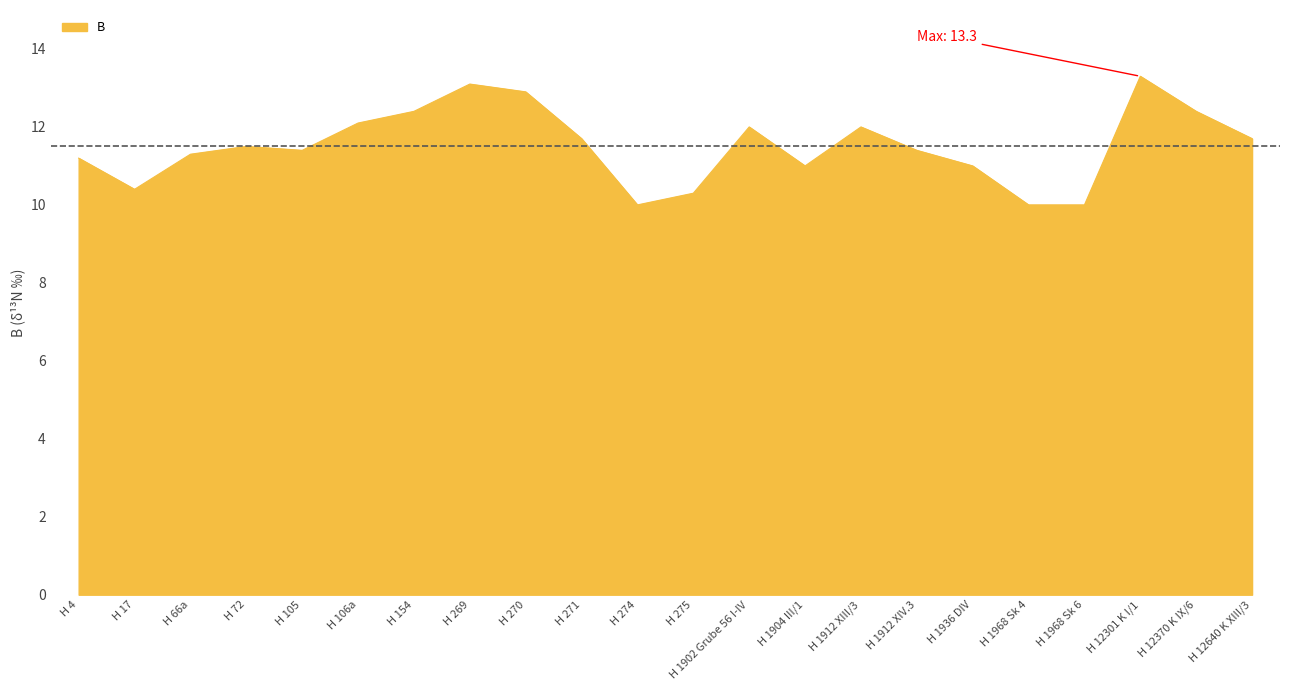

At which label does the data first exceed 11?

H 4